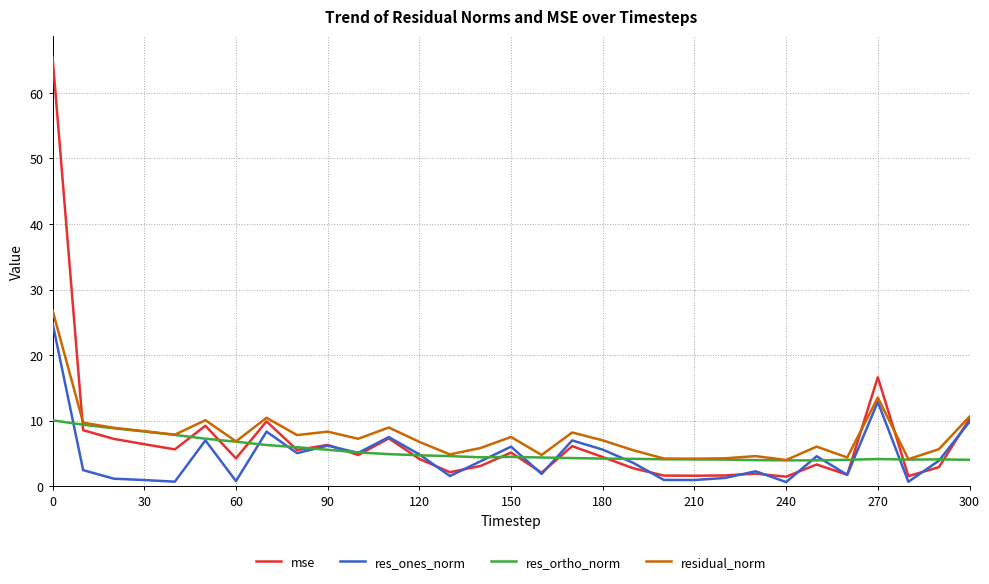

Which series has the widest spread of values?

mse